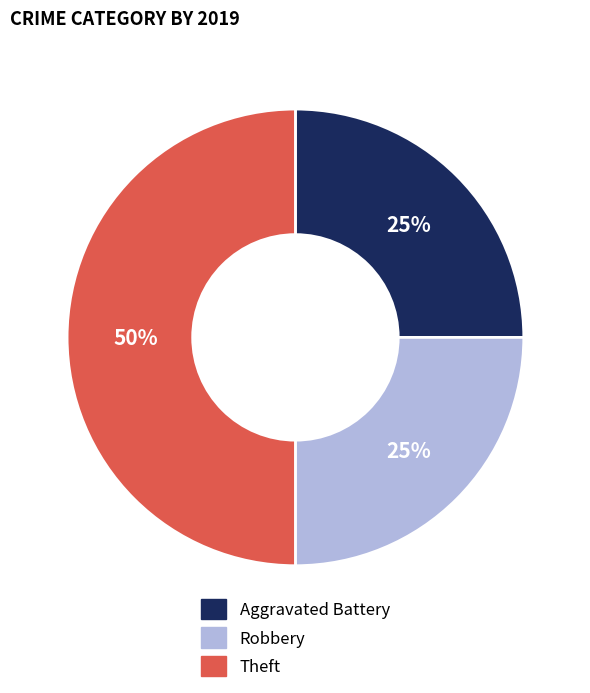

Do Theft and Aggravated Battery together represent more than half of the pie?

Yes